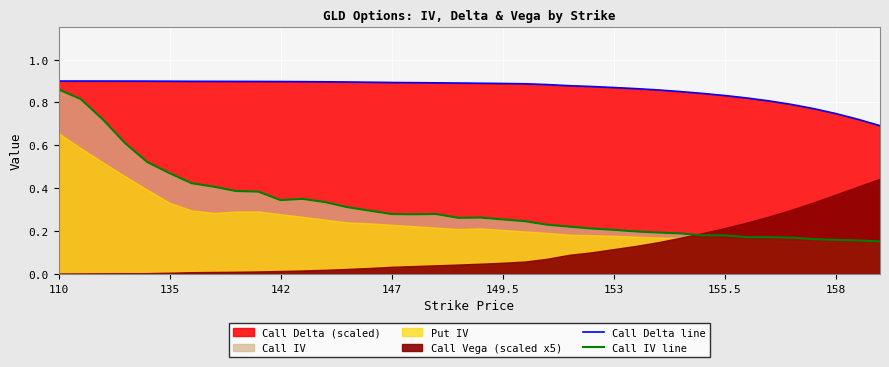

True or false: Call Delta line has a value of 0.9 at 147.

True